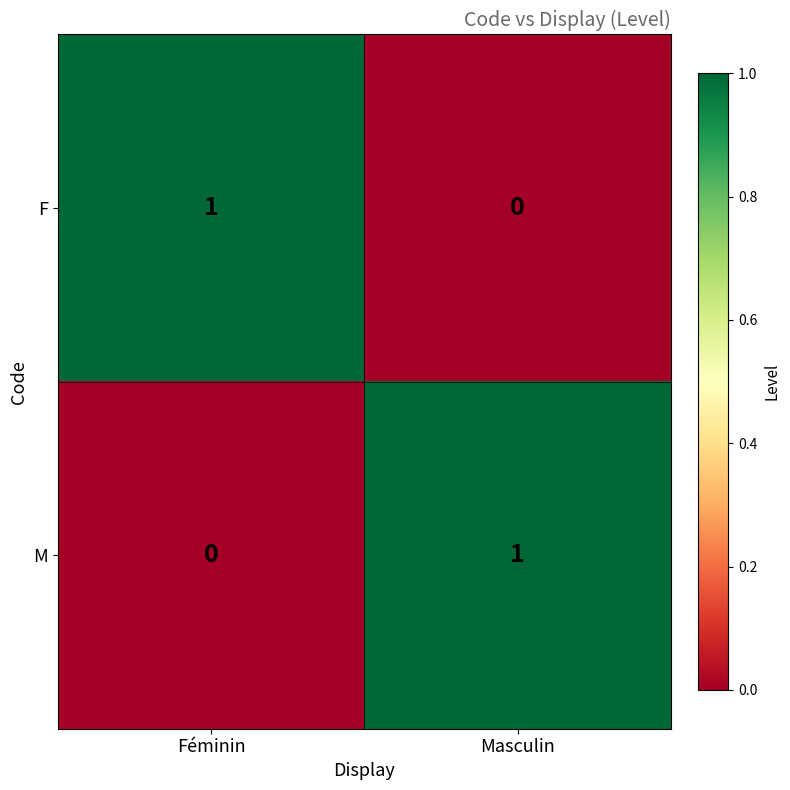

Rank the series at Féminin from highest to lowest value.

F, M